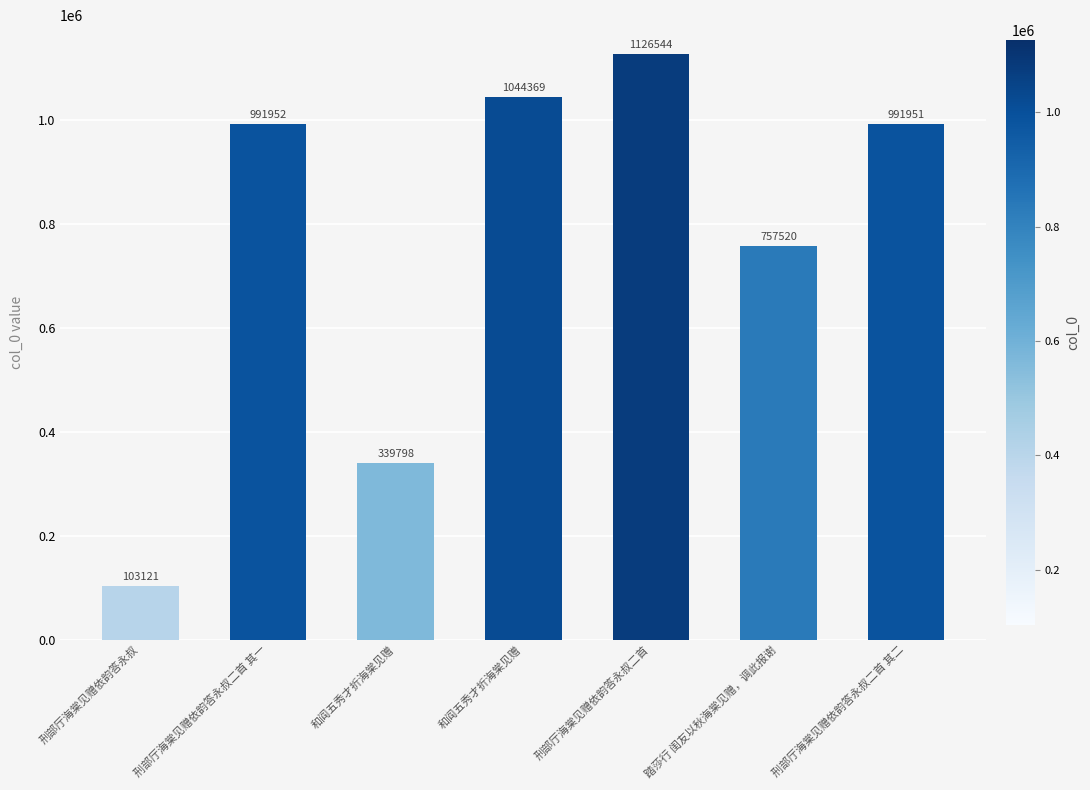

At which label is the value closest to 614832?

踏莎行 闺友以秋海棠见赠，调此报谢